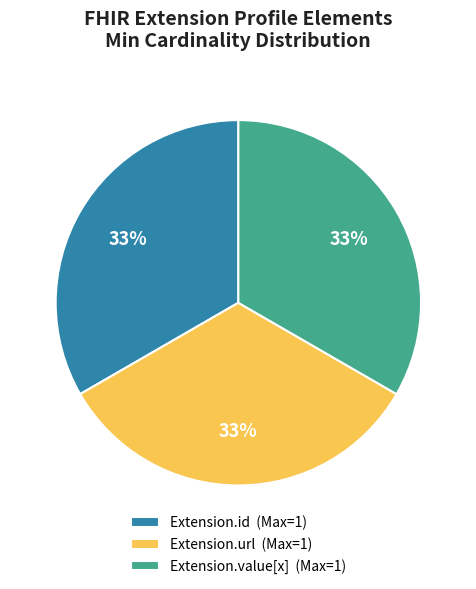

Combined, do Extension.value[x] (Max=1) and Extension.id (Max=1) account for over 50%?

Yes